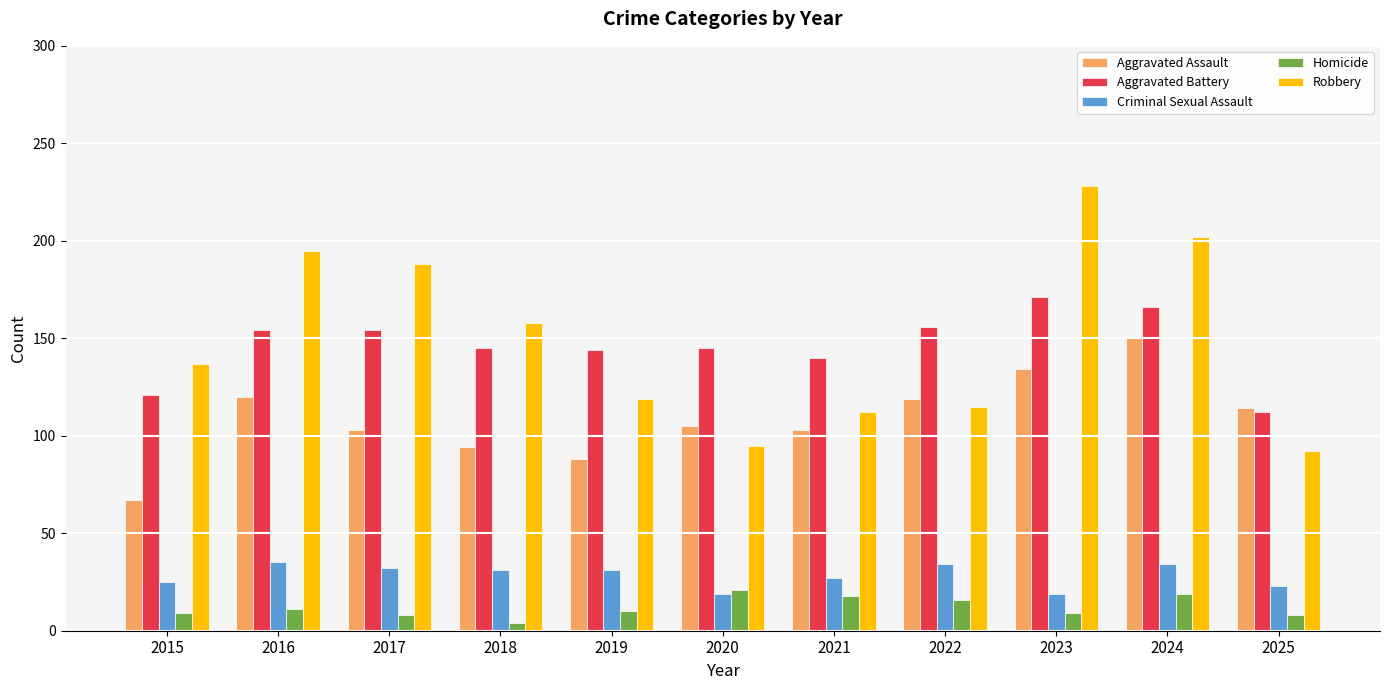

Is it true that Criminal Sexual Assault equals 34 at 2024?

True